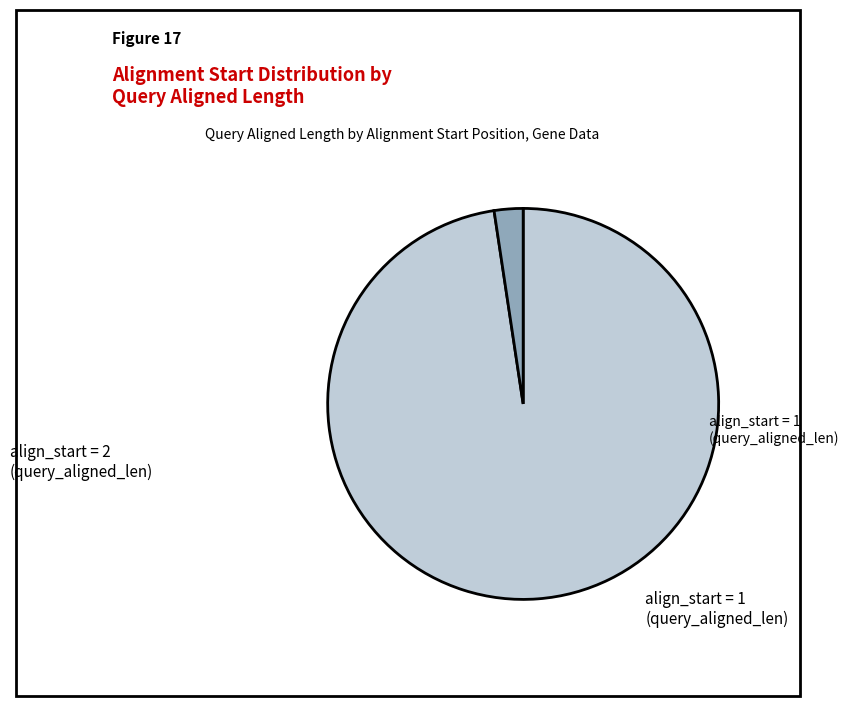

Which slice is the largest?

align_start = 1